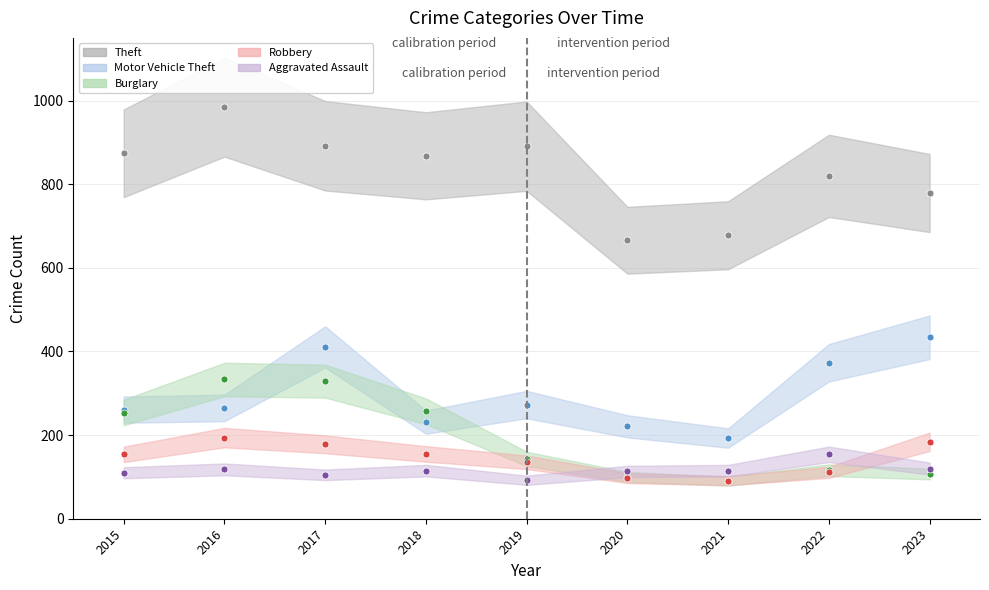

Is this an area chart (filled region under the line)?

No